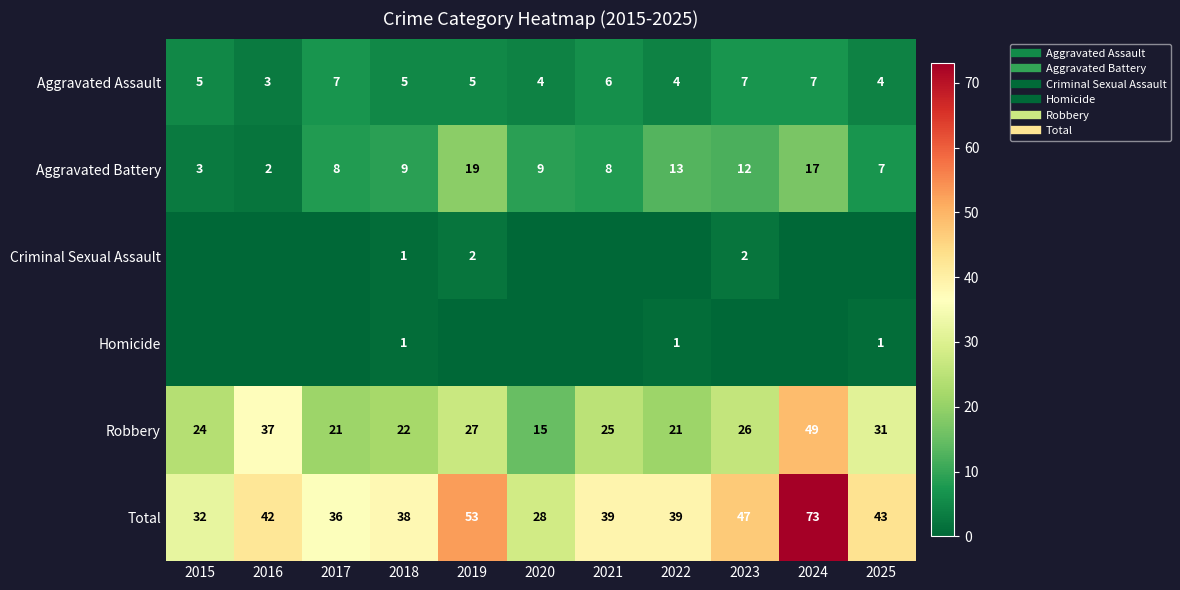

Which has a higher value, 2021 or 2022?

2021